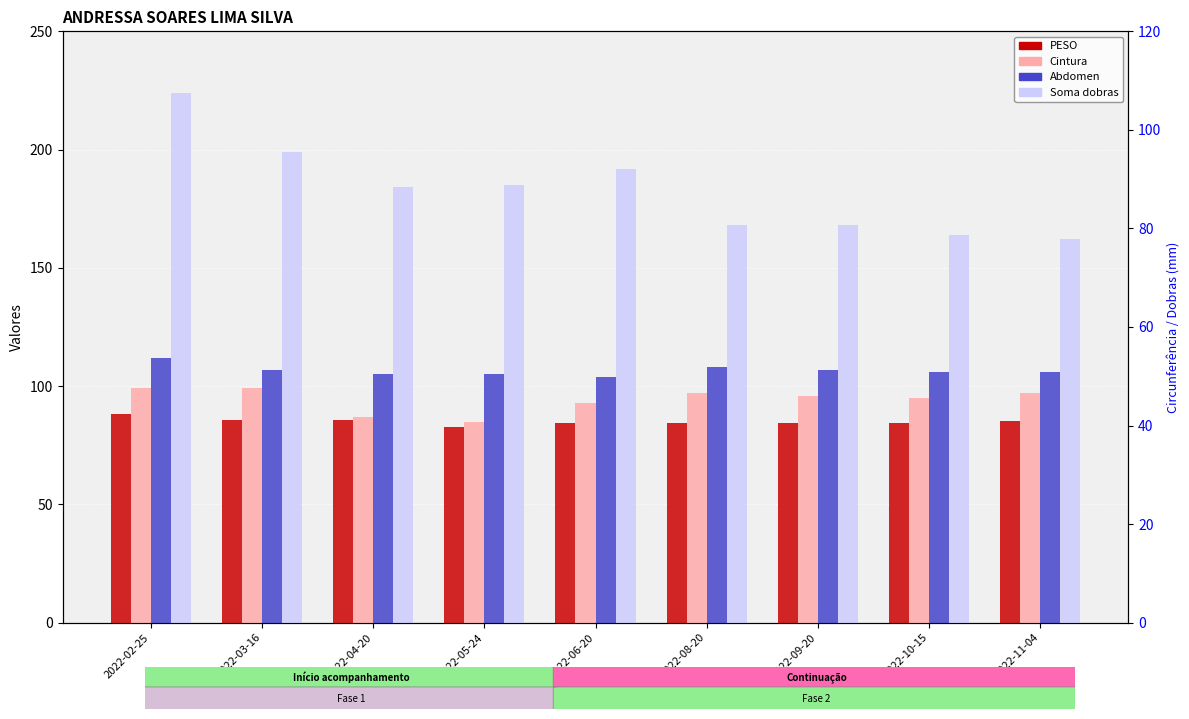

What is the average value of the Soma dobras series?

182.9